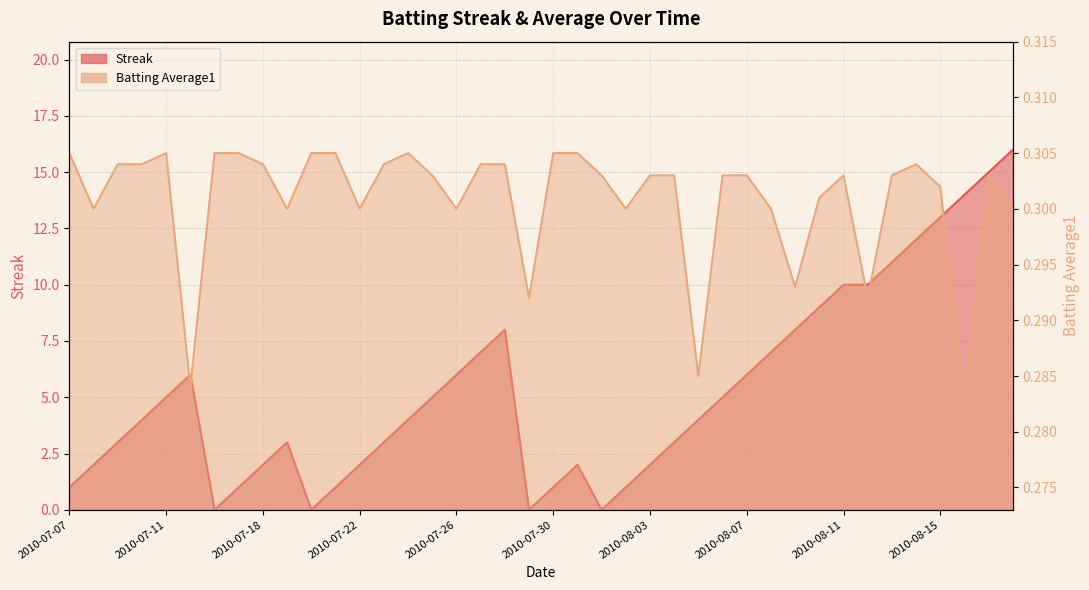

At which category is the sum across all series the highest?

2010-08-18